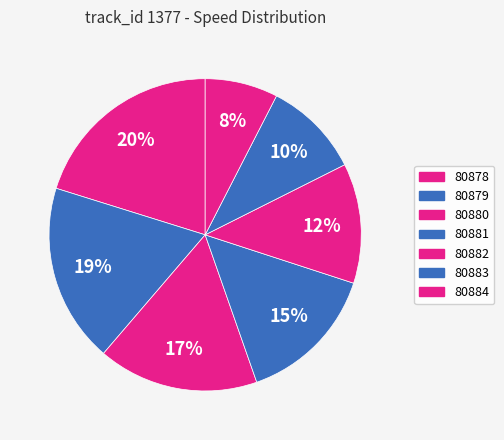

To the nearest percent, what portion does 80879 represent?

19%